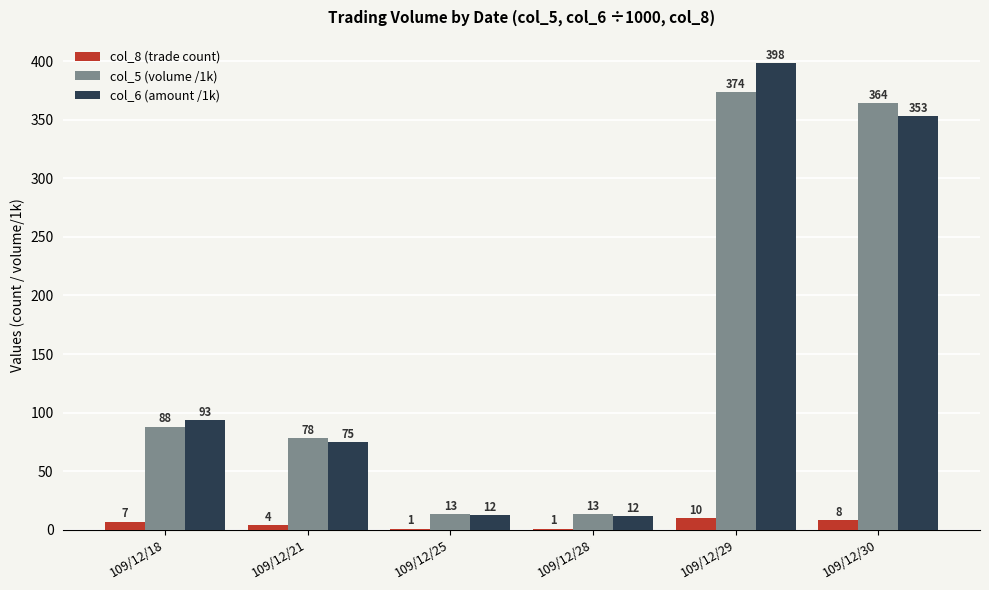

True or false: col_6 (amount /1k) has a value of 75.2 at 109/12/21.

True